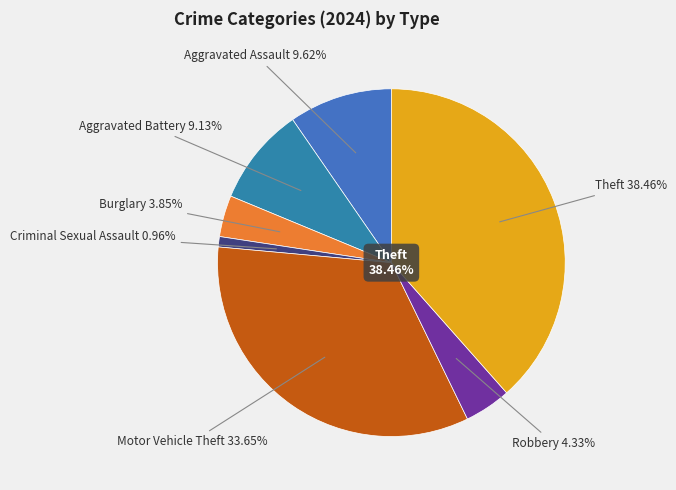

Does Robbery account for over 50% of the chart?

No